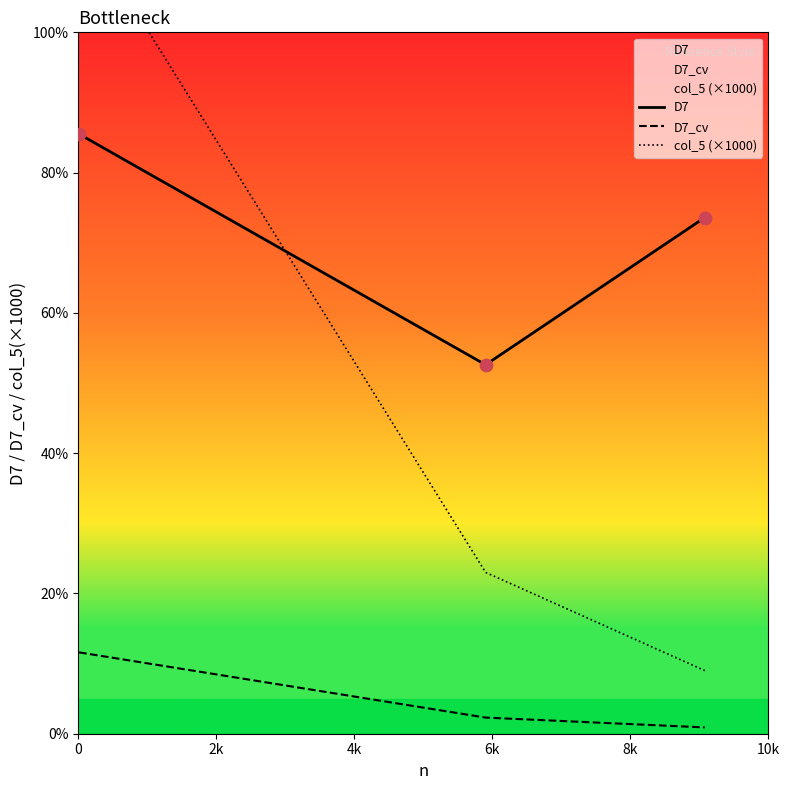

Which series reaches the maximum Y coordinate?

col_5 (×1000)